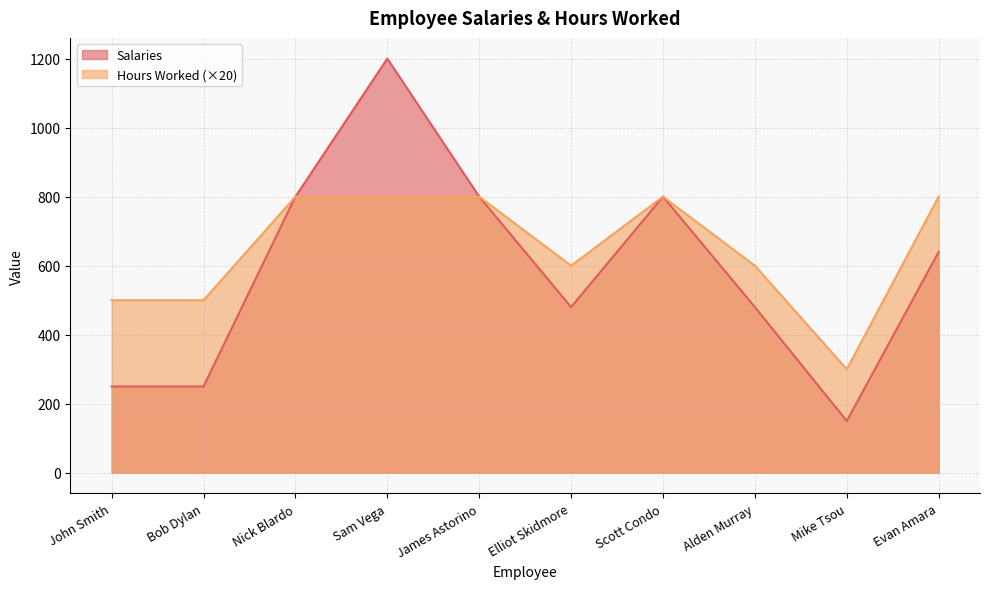

Reading left to right, extract all data points from this chart.

Salaries: 250	250	800	1200	800	480	800	480	150	640
Hours Worked: 500	500	800	800	800	600	800	600	300	800